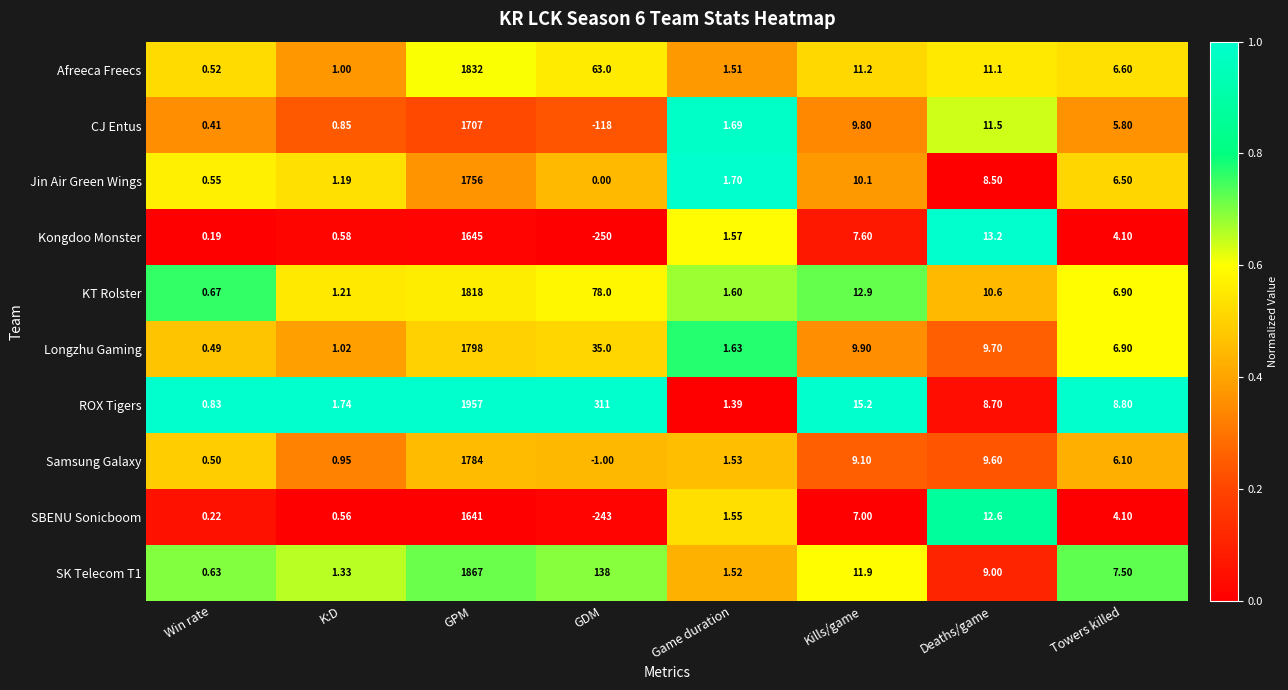

Between GDM and Game duration, which series saw the biggest shift?

ROX Tigers